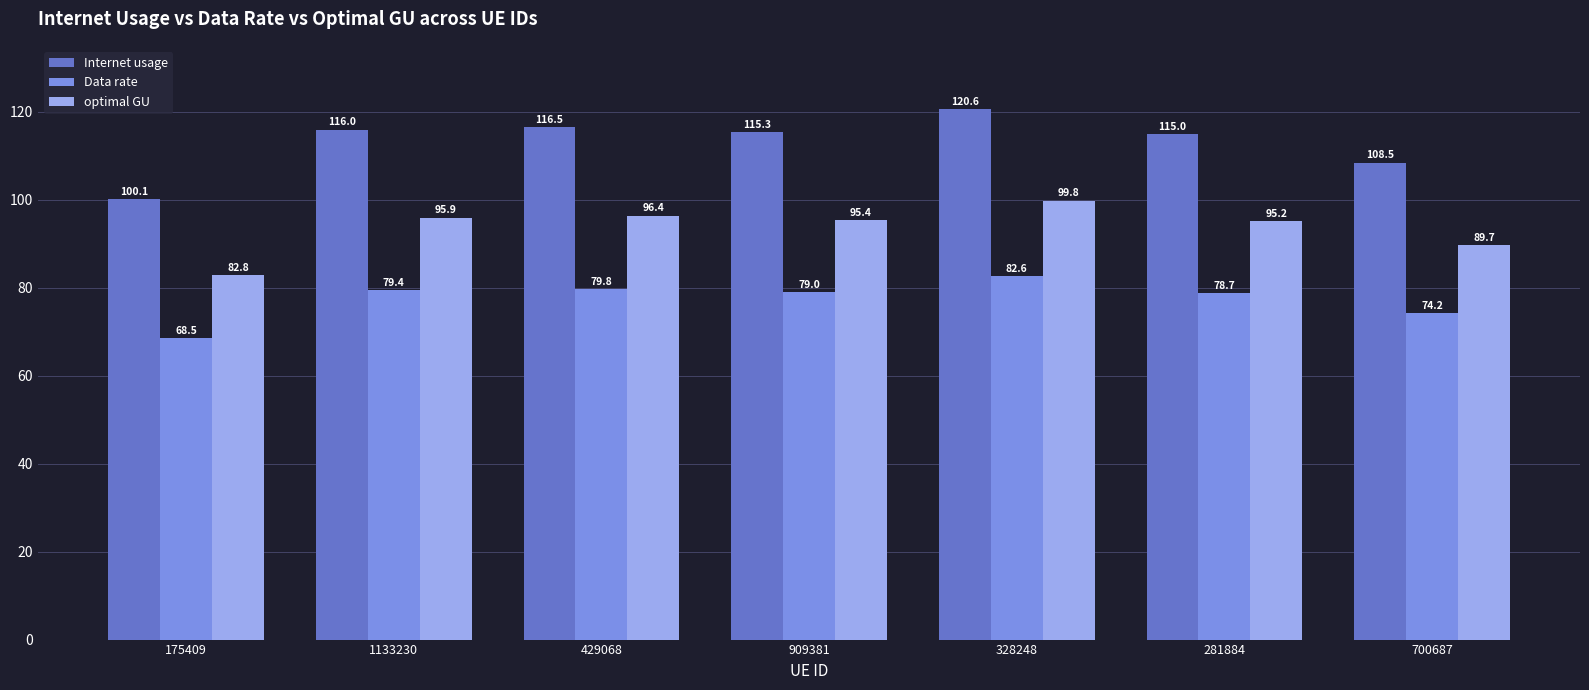

How many bars are there in total?

21